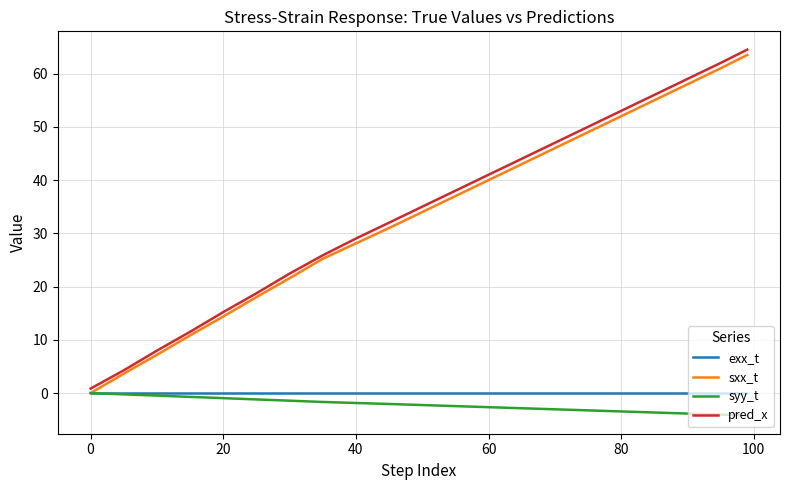

Which series has the largest total across all categories?

pred_x